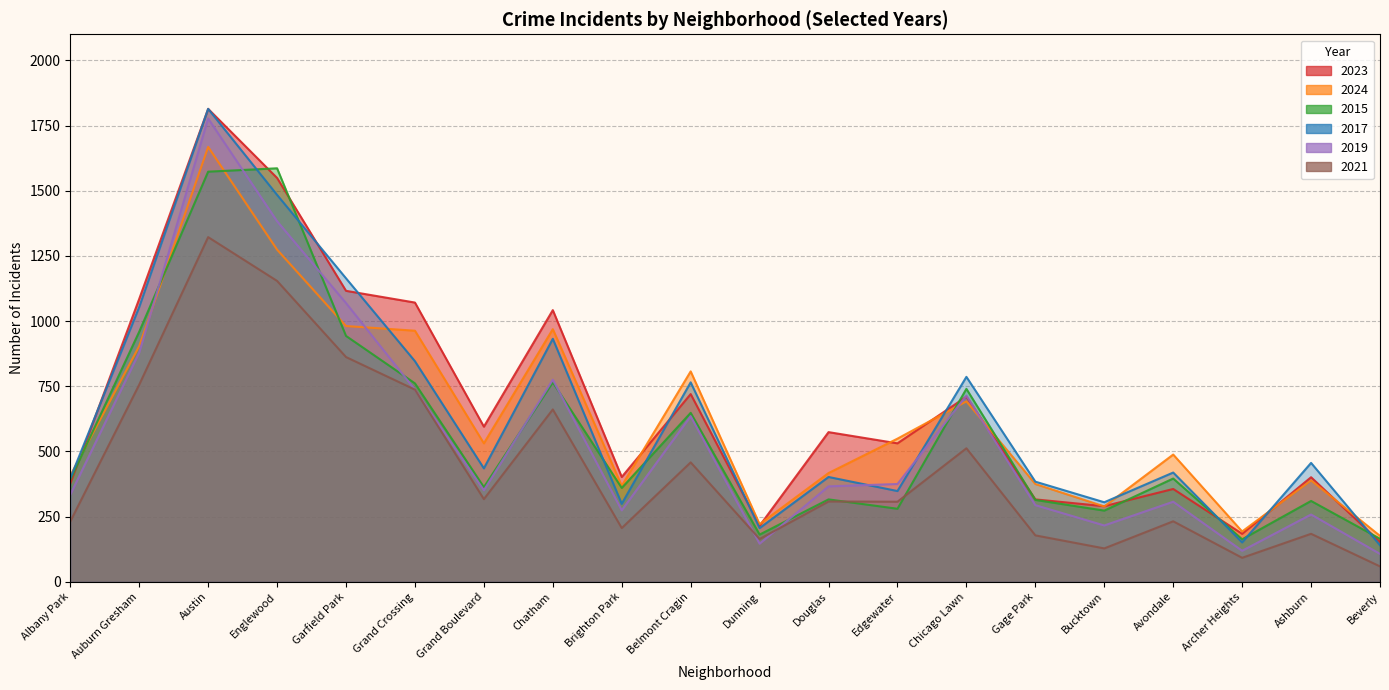

What is the difference between the highest and lowest values at Austin?

492